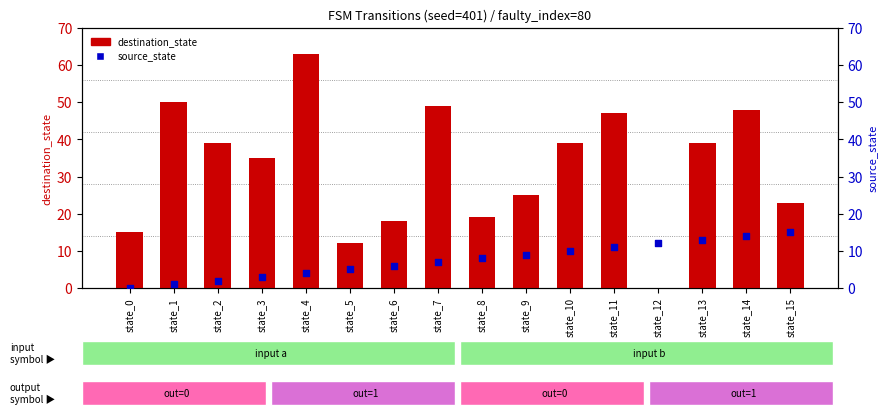

Which series has the widest spread of Y values?

destination_state